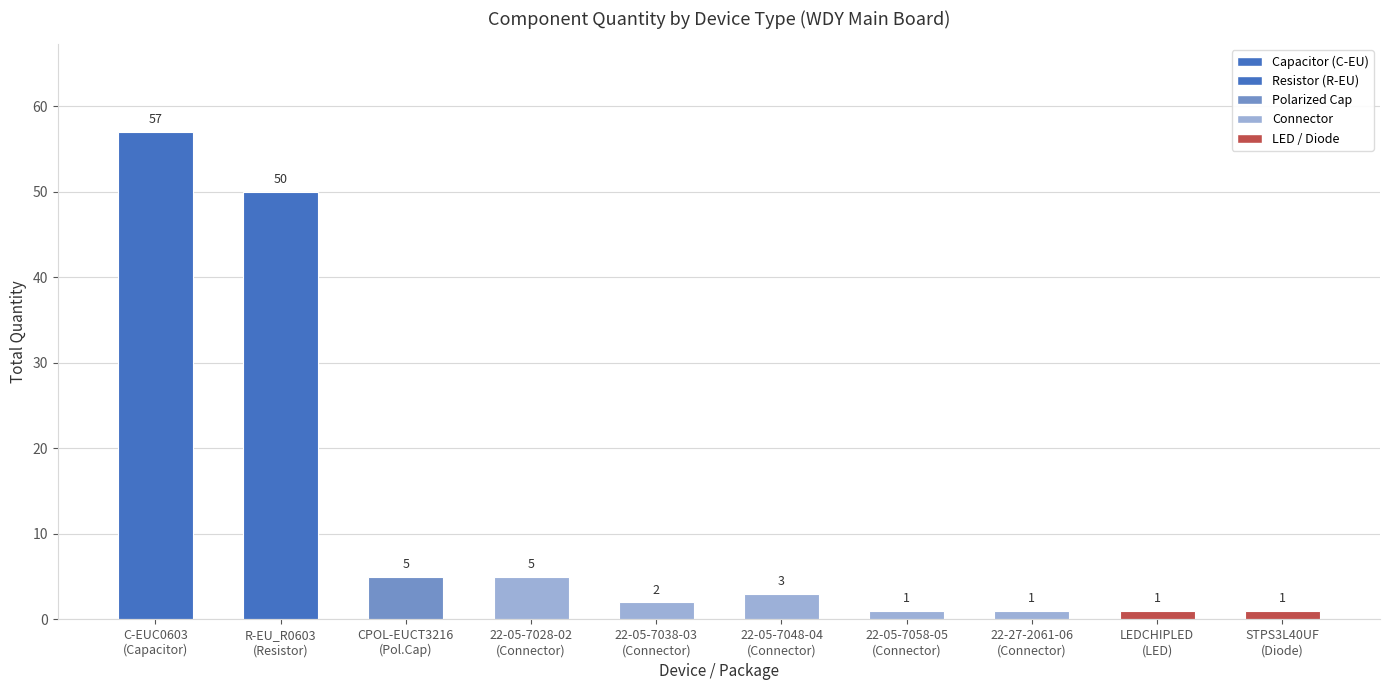

What position from the left is 22-27-2061-06
(Connector)?

8